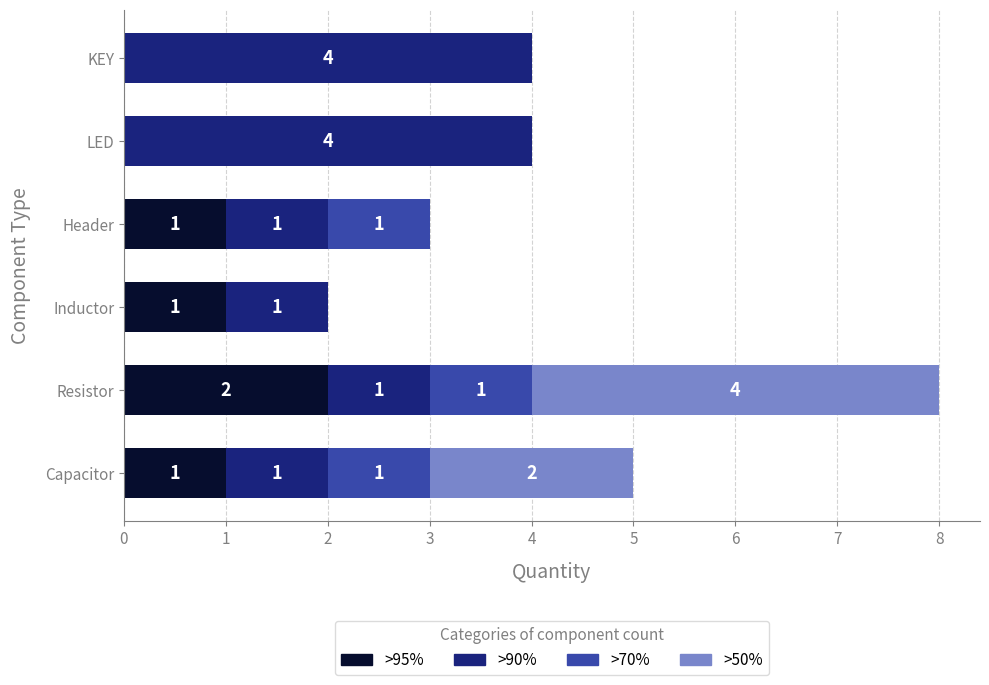

The value of >95% at LED is 0. True or false?

True